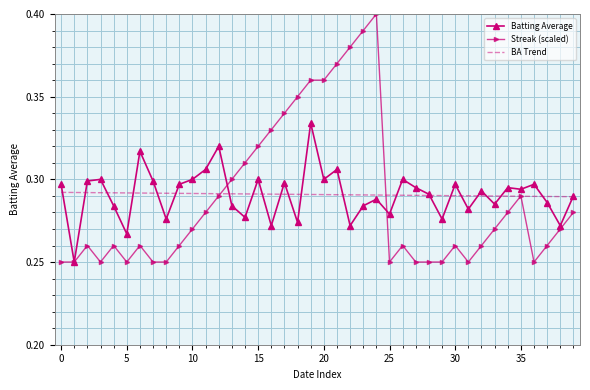

Which series has the largest range (max minus min)?

Streak (scaled)